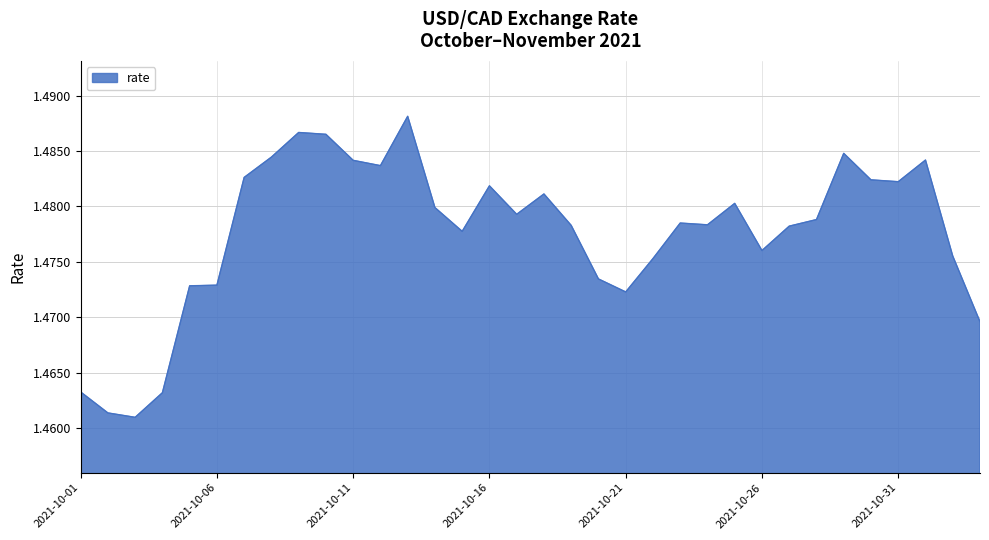

Reading right to left, extract all data points from this chart.

1.5	1.5	1.5	1.5	1.5	1.5	1.5	1.5	1.5	1.5	1.5	1.5	1.5	1.5	1.5	1.5	1.5	1.5	1.5	1.5	1.5	1.5	1.5	1.5	1.5	1.5	1.5	1.5	1.5	1.5	1.5	1.5	1.5	1.5